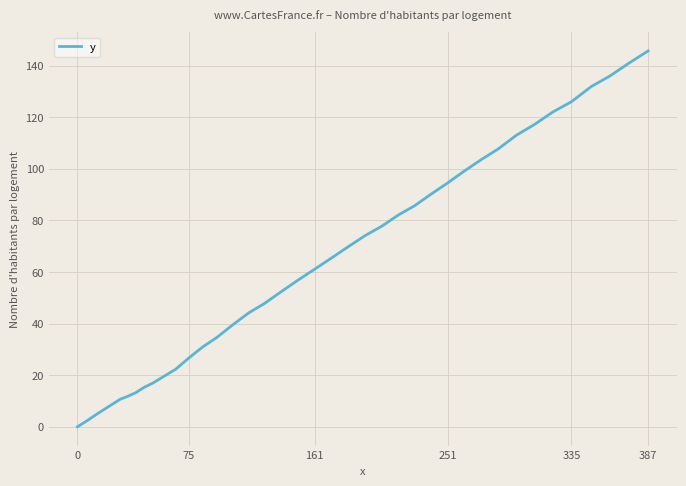

What is the average value?

62.7